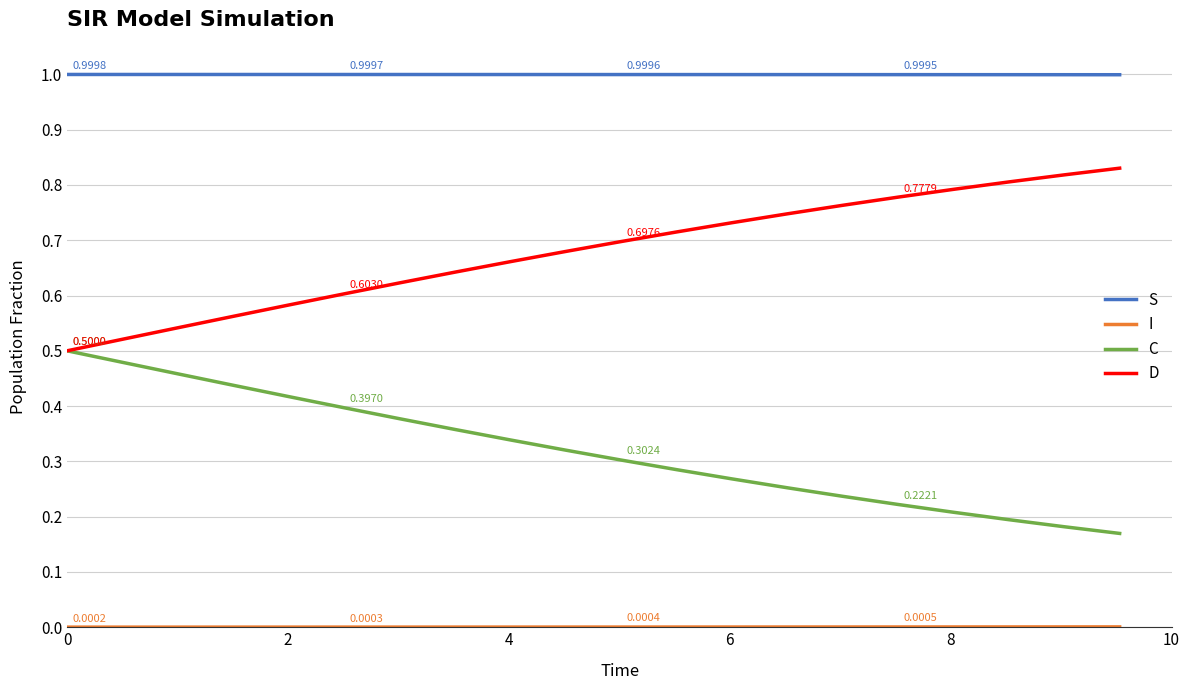

Does the chart display data point markers on the line(s)?

No